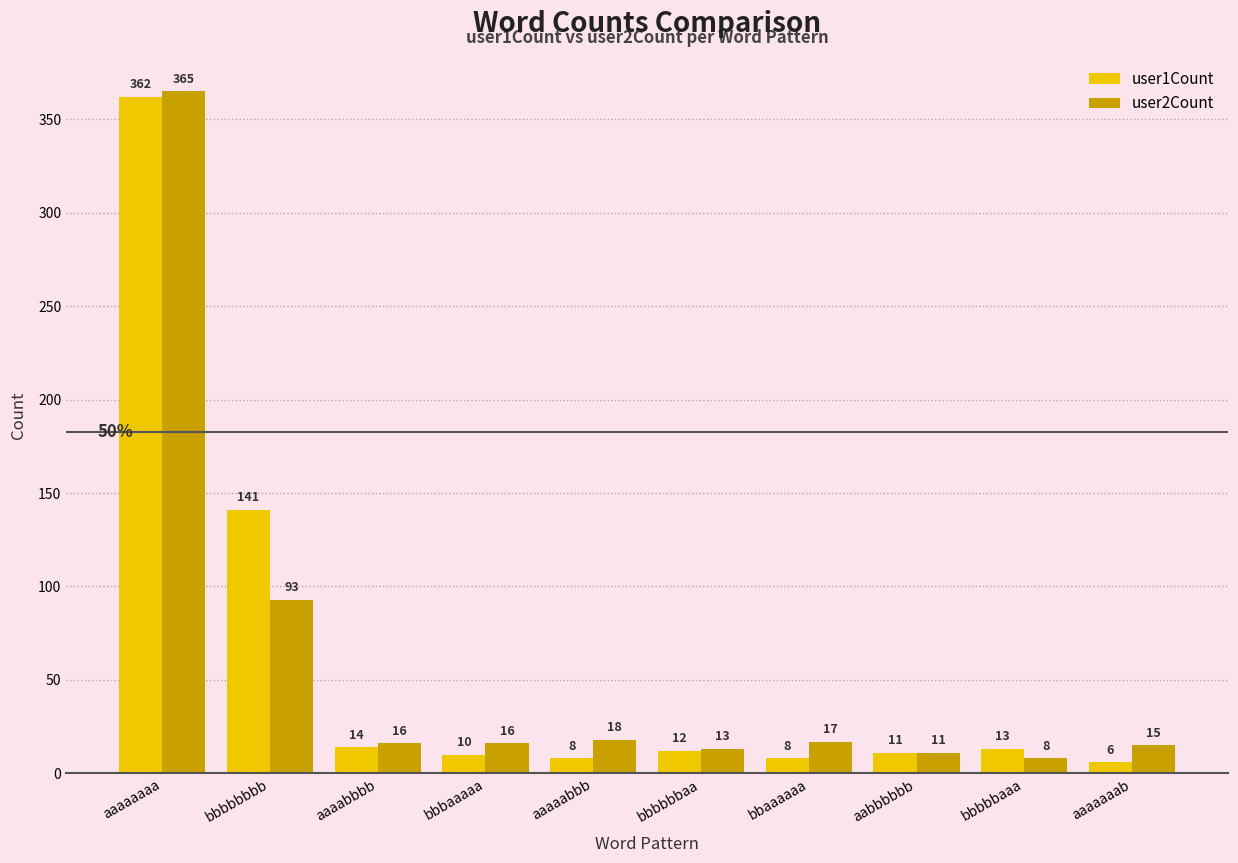

Where does the user2Count series first go above 16?

aaaaaaaa